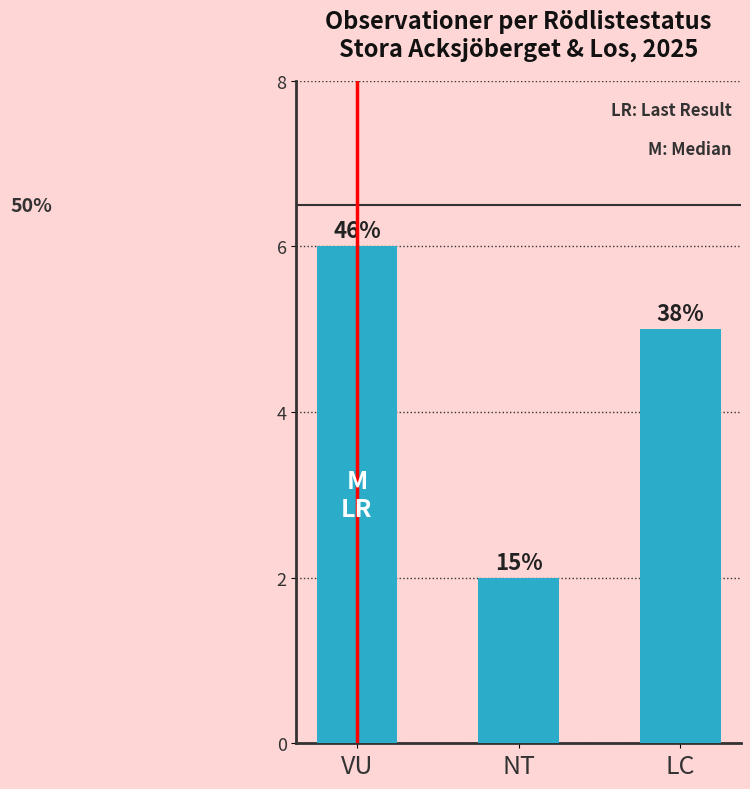

Rank the categories by value from lowest to highest.

NT, LC, VU